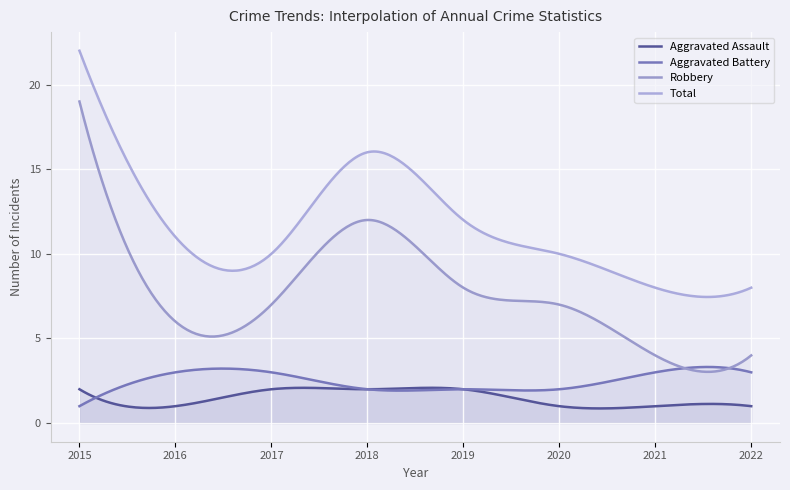

How many lines are shown in the chart?

4